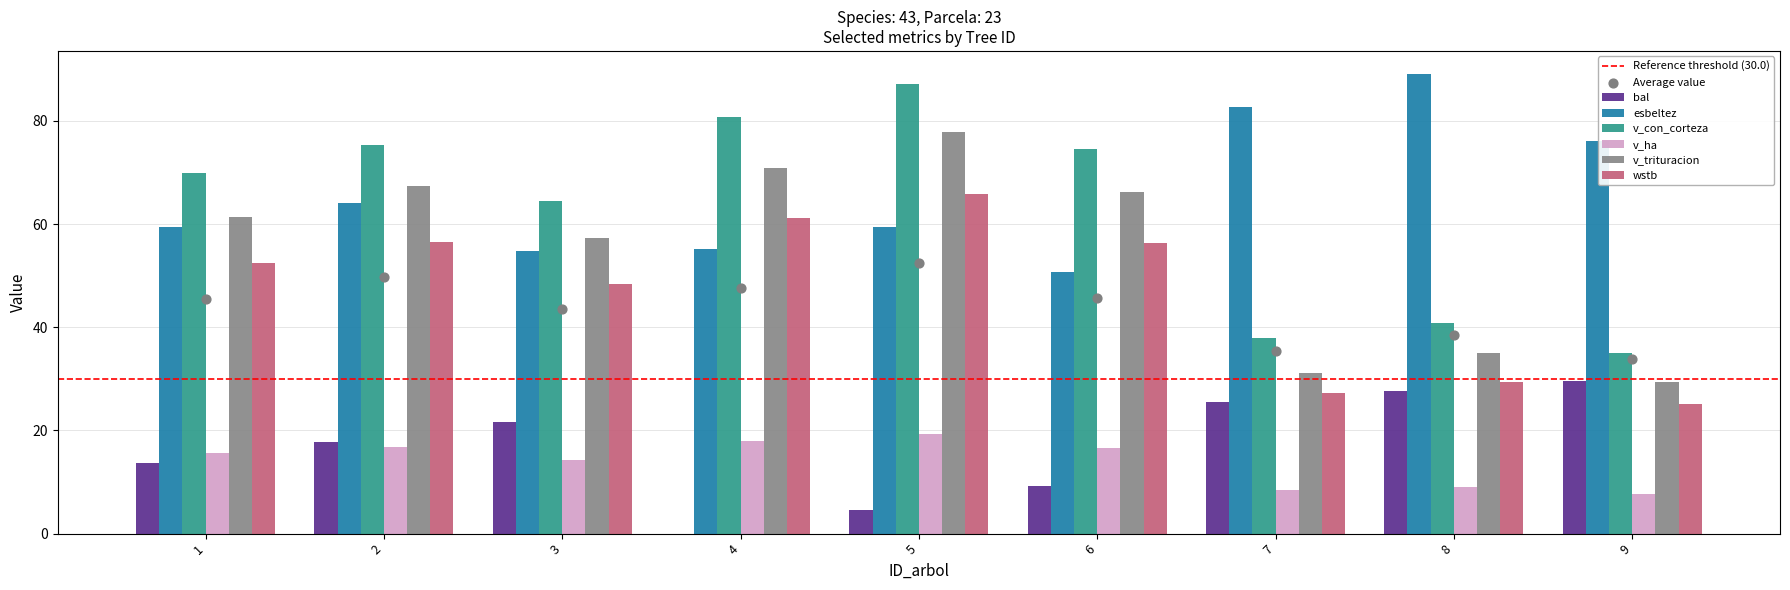

What is the total value across all series at 3?

260.9